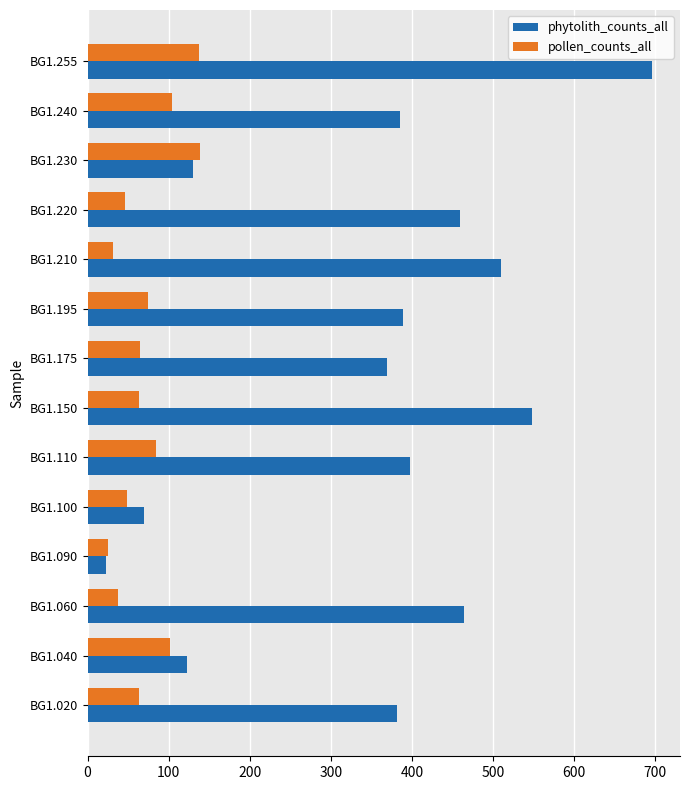

List the series in order of their overall mean, highest first.

phytolith_counts_all, pollen_counts_all